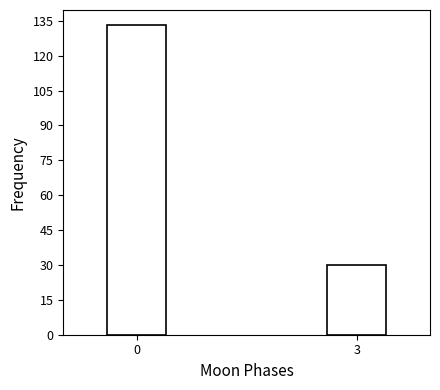

Reading left to right, list all the values displayed in this chart.

133	30